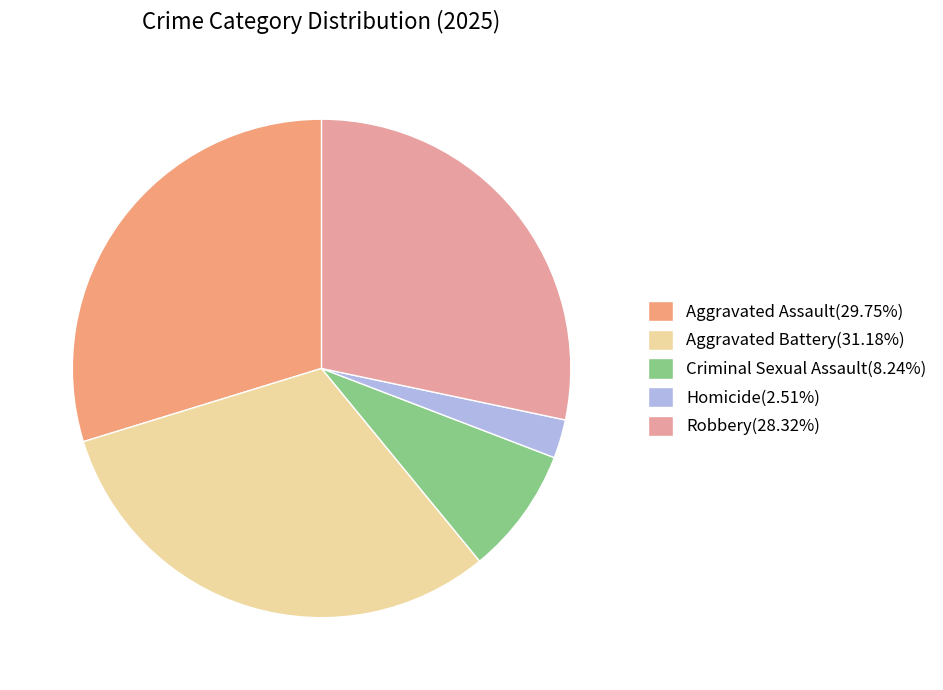

How many segments does this pie chart have?

5